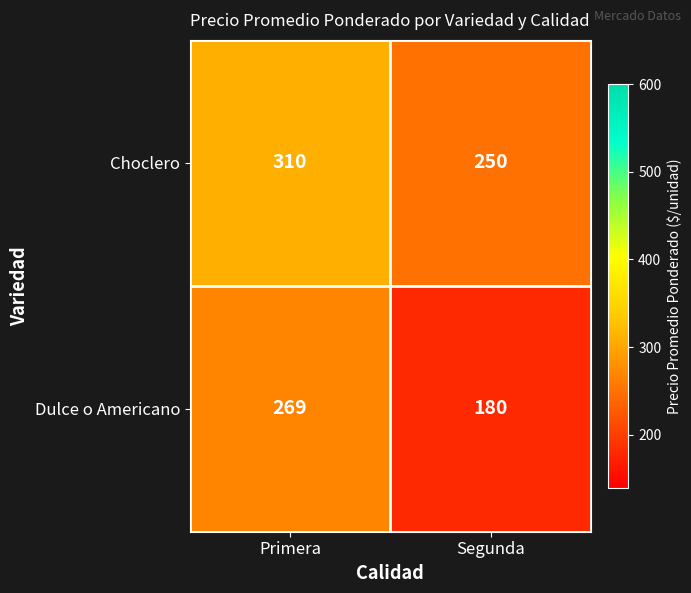

Rank the series by their maximum value, from highest to lowest.

Choclero, Dulce o Americano